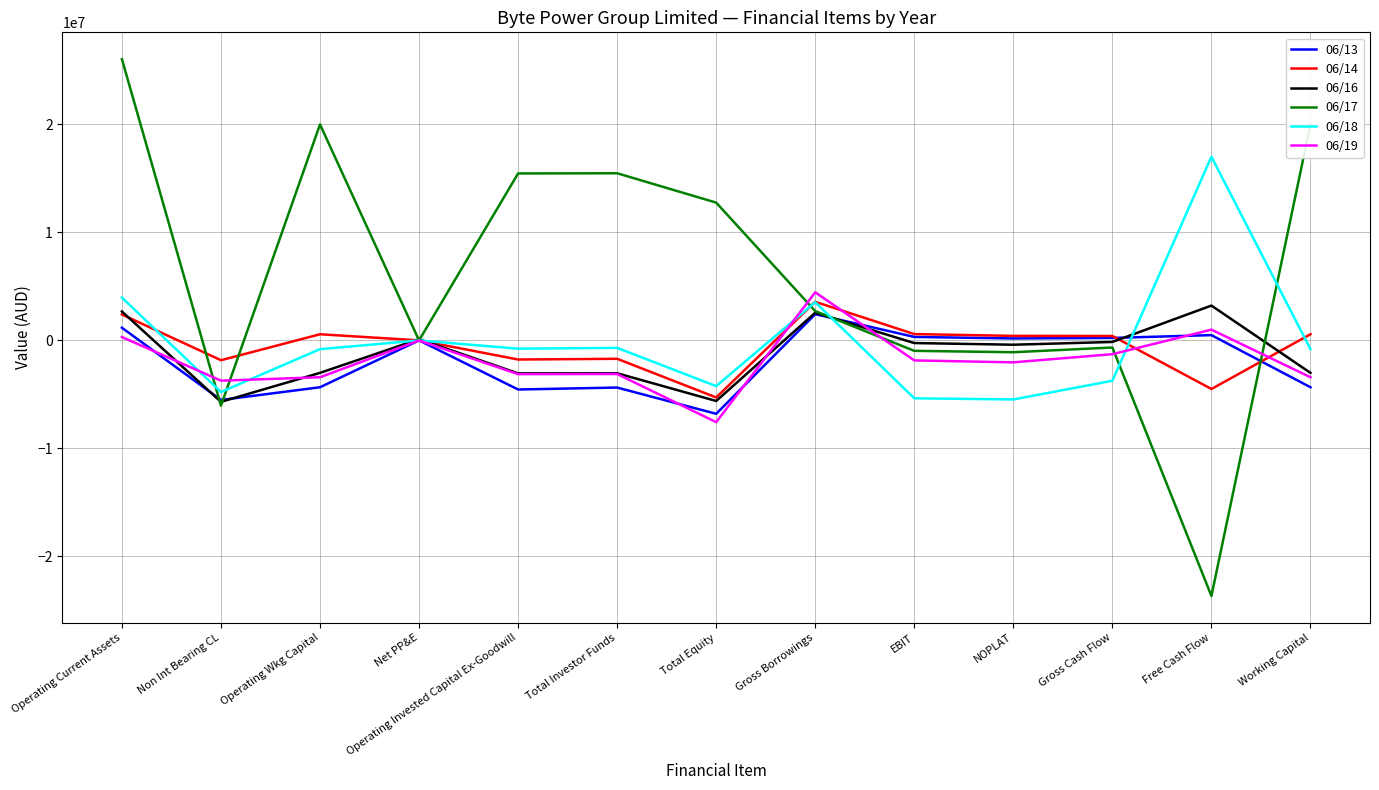

At which category is the sum across all series the highest?

Operating Current Assets